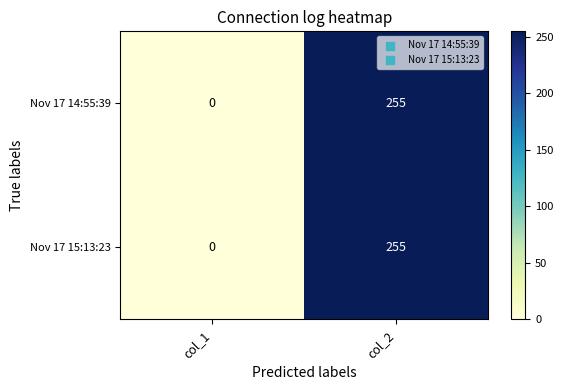

True or false: Nov 17 14:55:39 has a value of 130 at col_1.

False